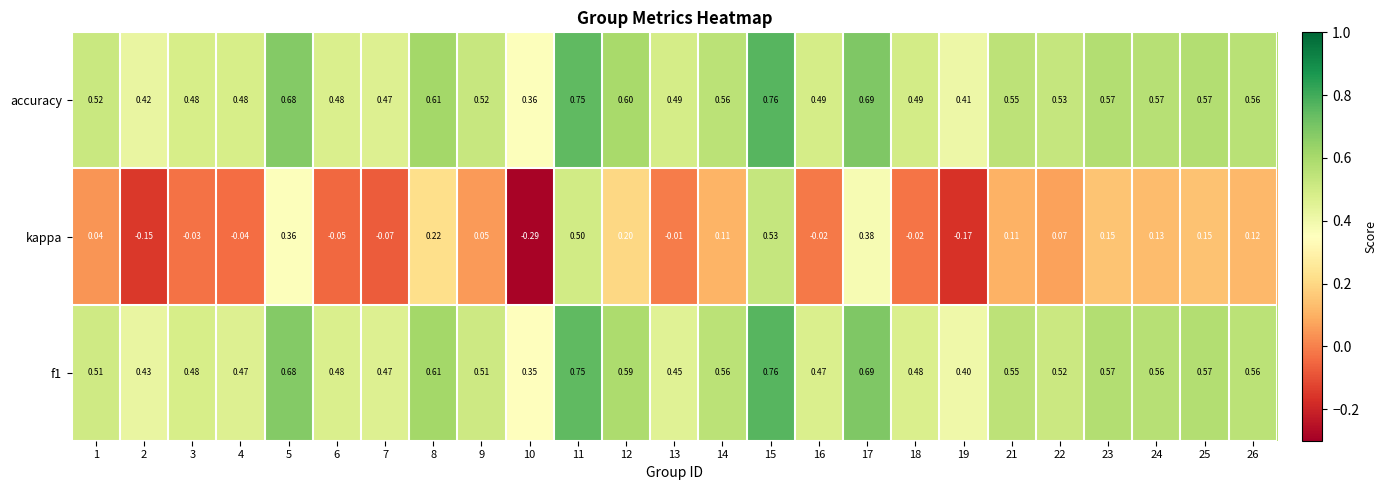

At how many categories does at least one series exceed 0?

25